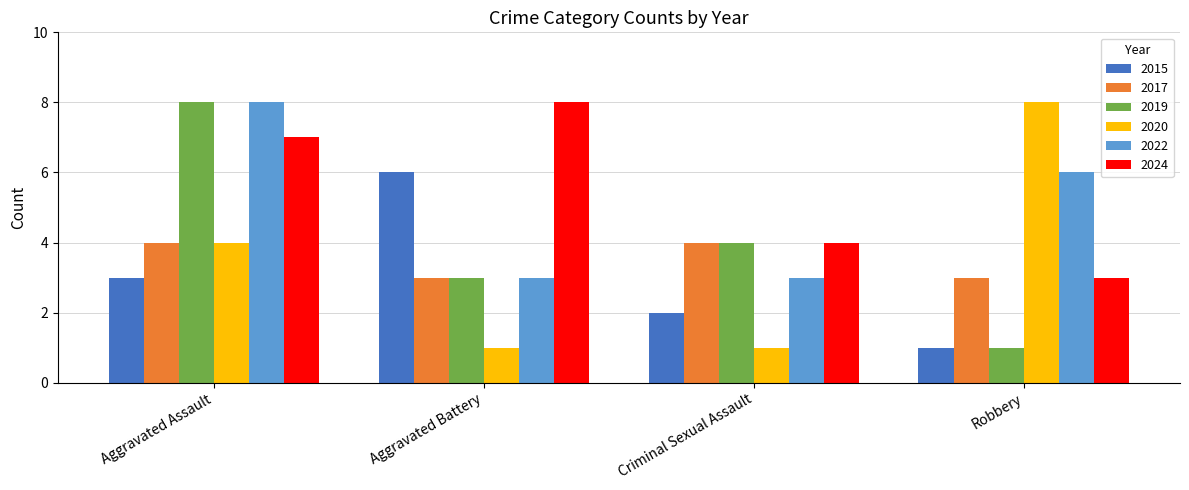

List the labels in order of 2024 value, smallest first.

Robbery, Criminal Sexual Assault, Aggravated Assault, Aggravated Battery